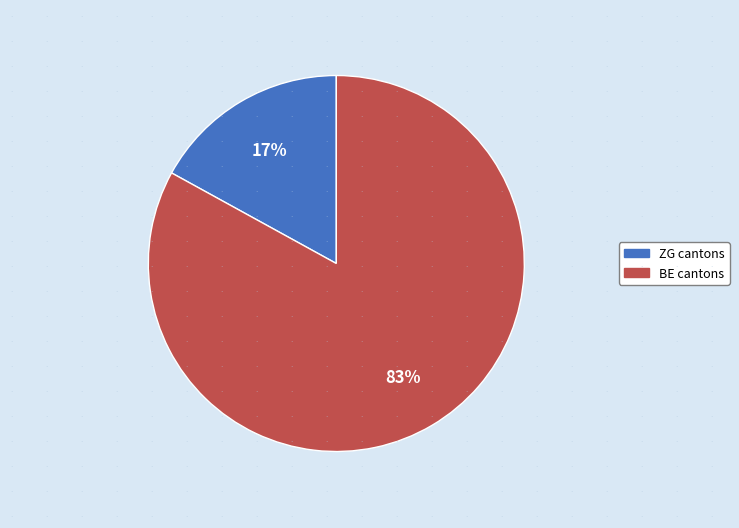

To the nearest percent, what is the difference between the largest and smallest slice percentages?

66%